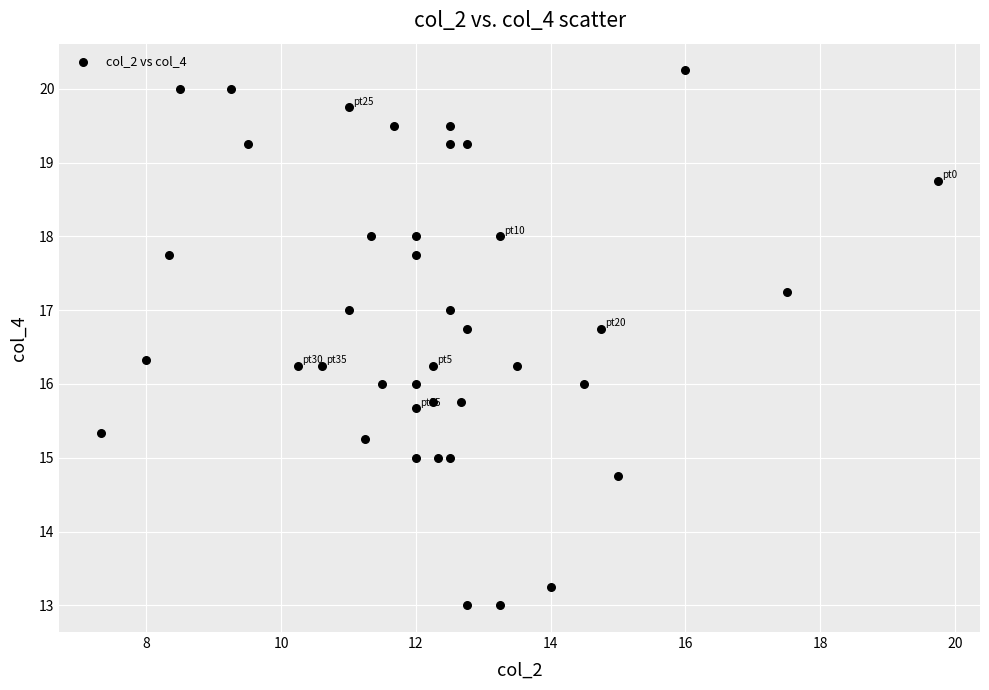

What is the range of X values (max minus min)?

12.4